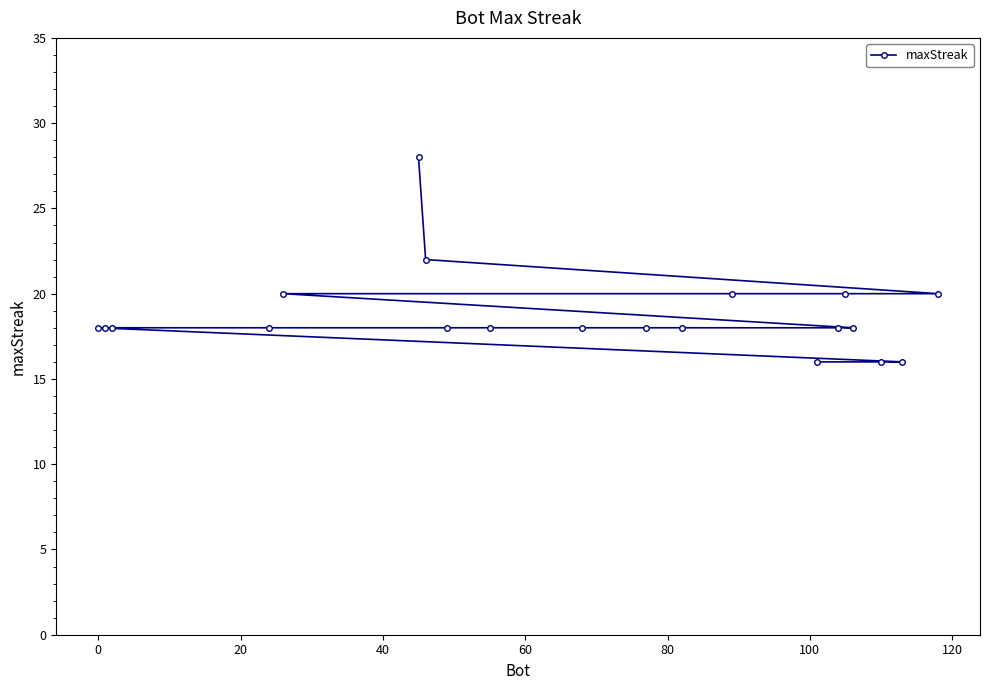

What is the maximum value shown in the chart?

28